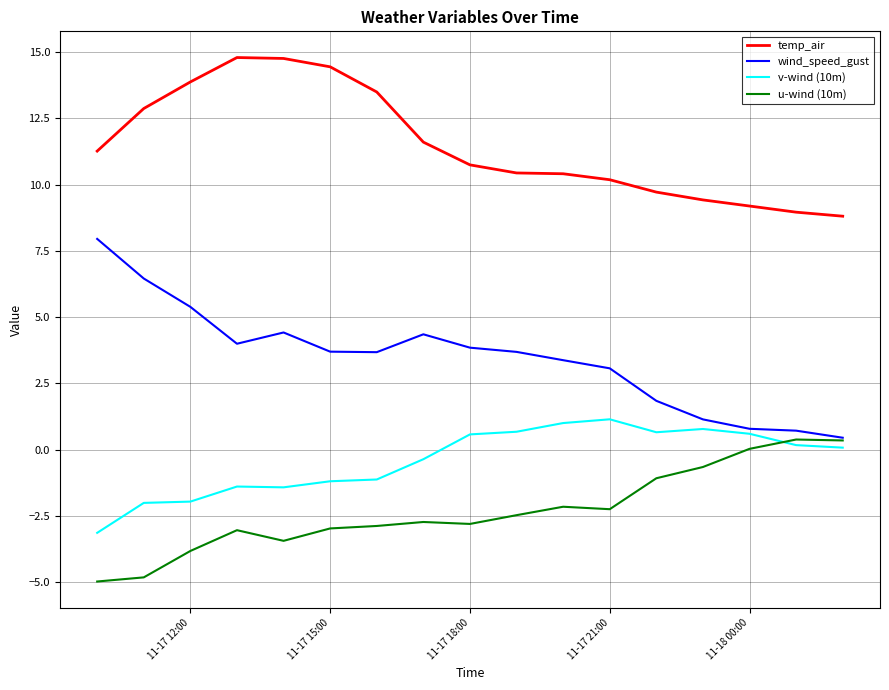

True or false: wind_speed_gust and v-wind (10m) intersect in this chart.

False